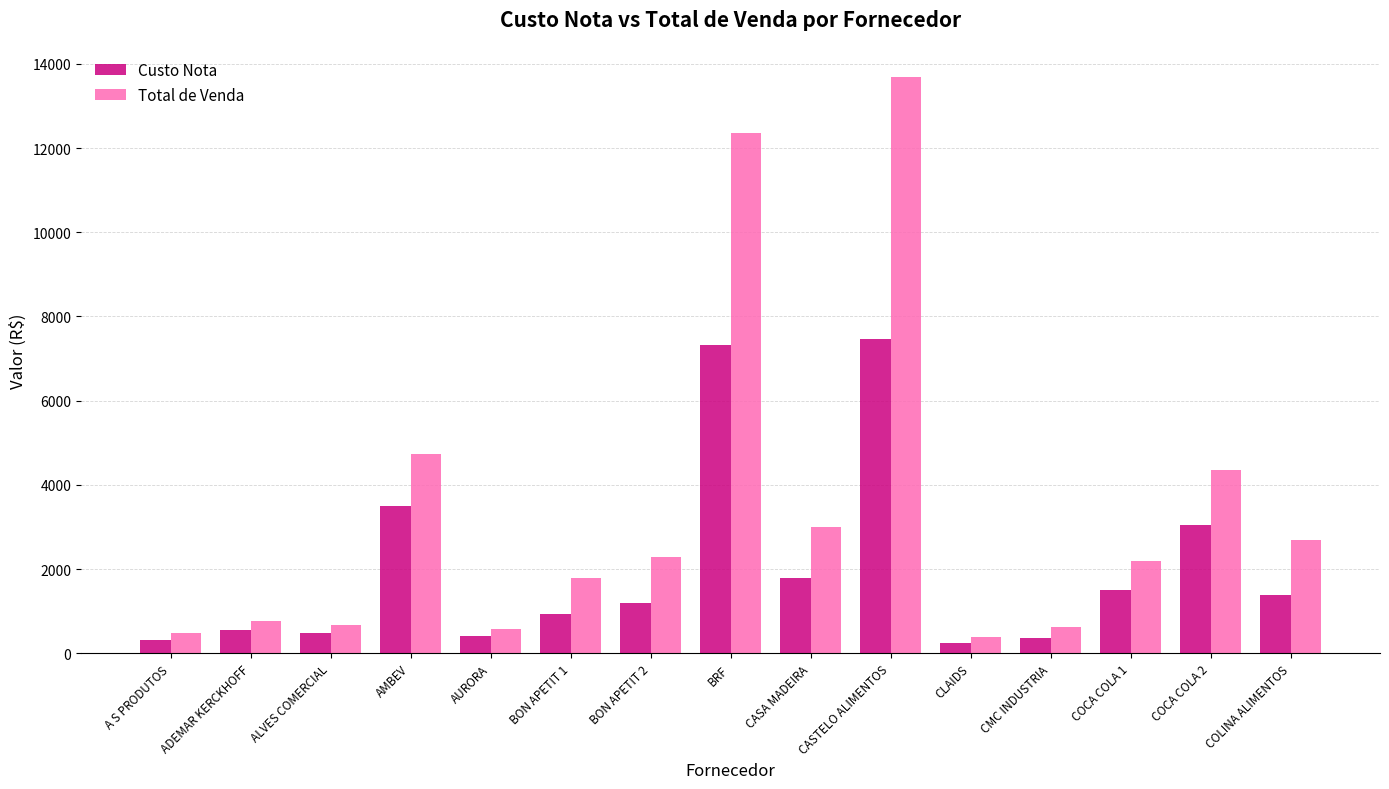

How many data points in Total de Venda are above 2194?

8